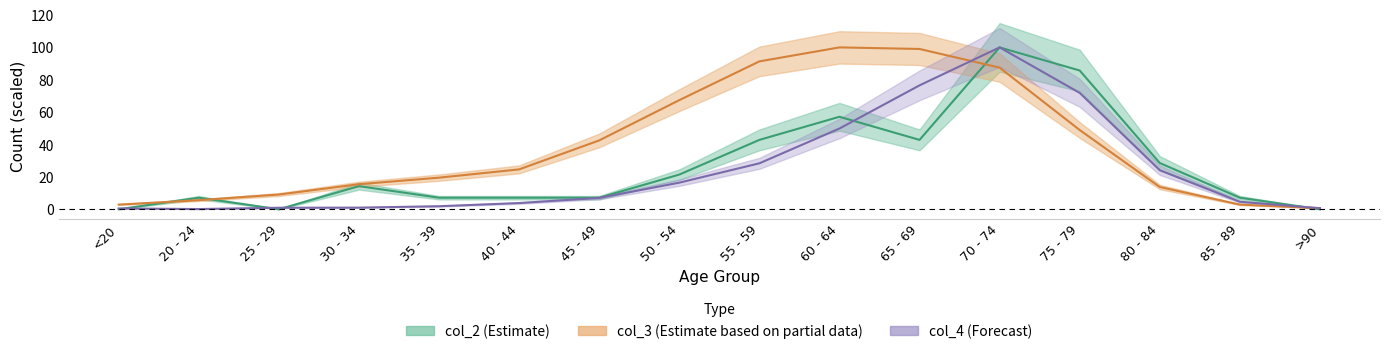

List the series in order of their overall mean, lowest first.

col_4, col_2, col_3